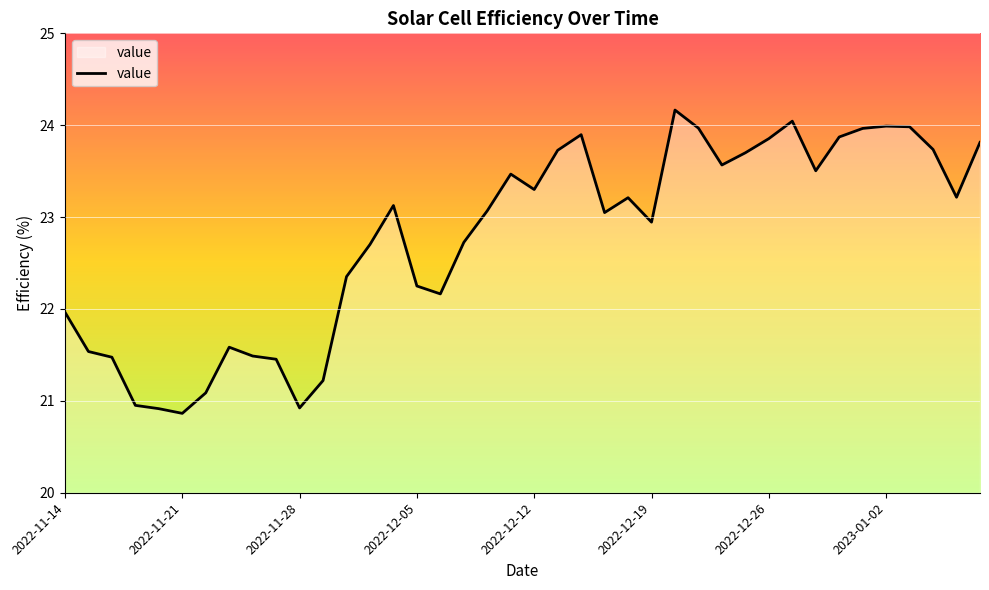

What is the minimum value shown in the chart?

20.9